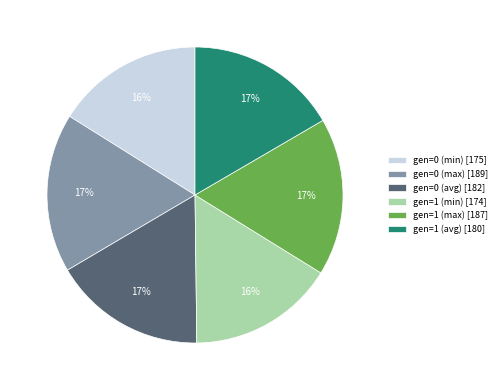

How many segments does this pie chart have?

6